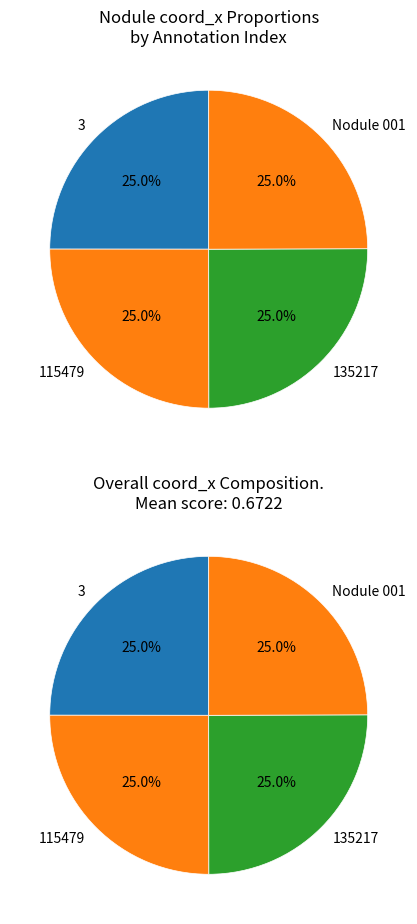

Rank the categories by value from lowest to highest.

Nodule 001, 3, 115479, 135217